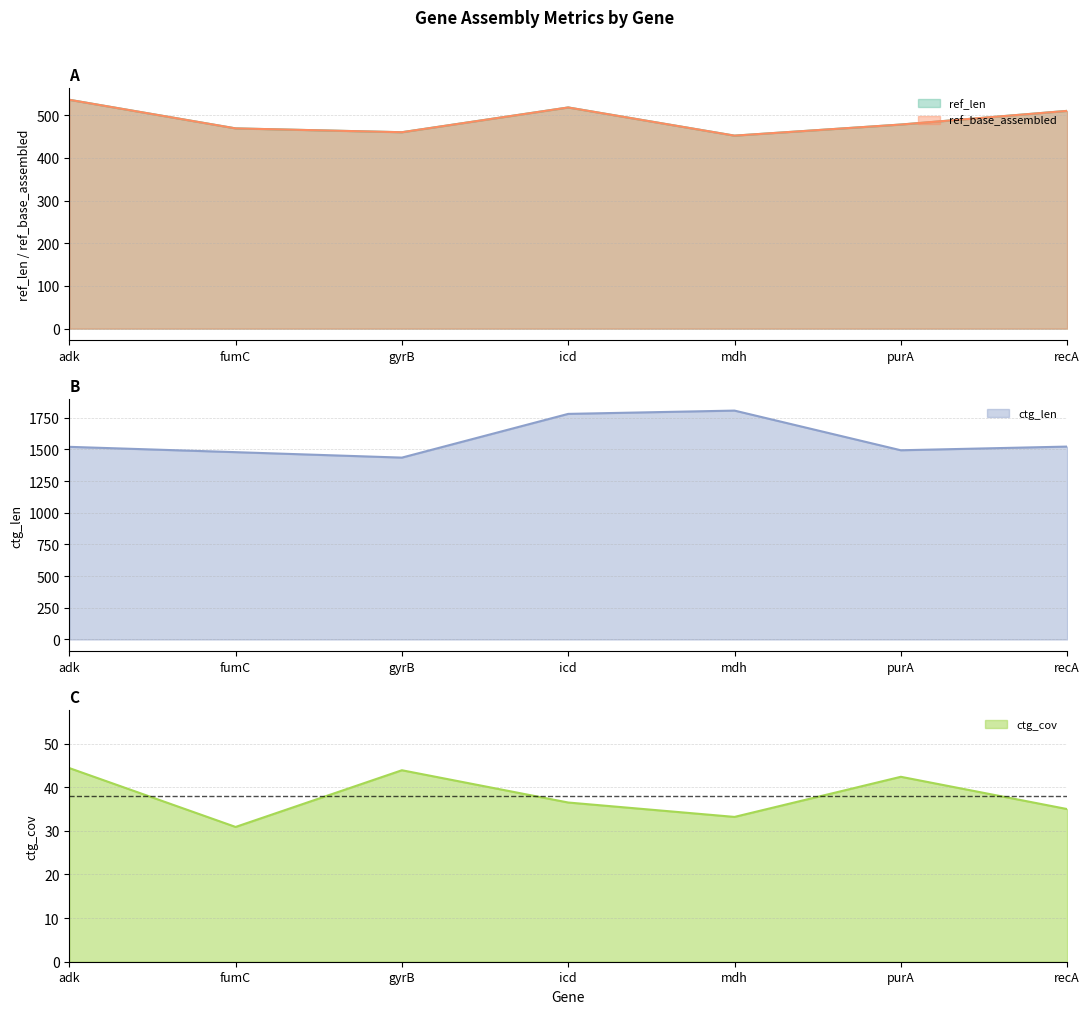

The value of ctg_len at gyrB is 1435.0. True or false?

True